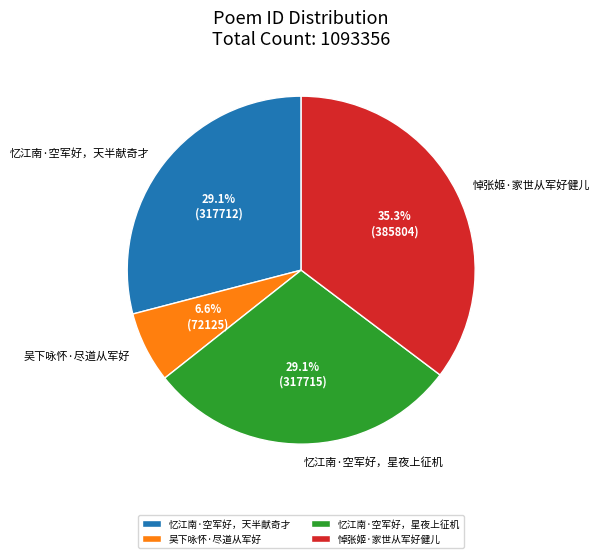

What is the ratio of the value at 忆江南·空军好，天半献奇才 to the value at 吴下咏怀·尽道从军好?

4.4